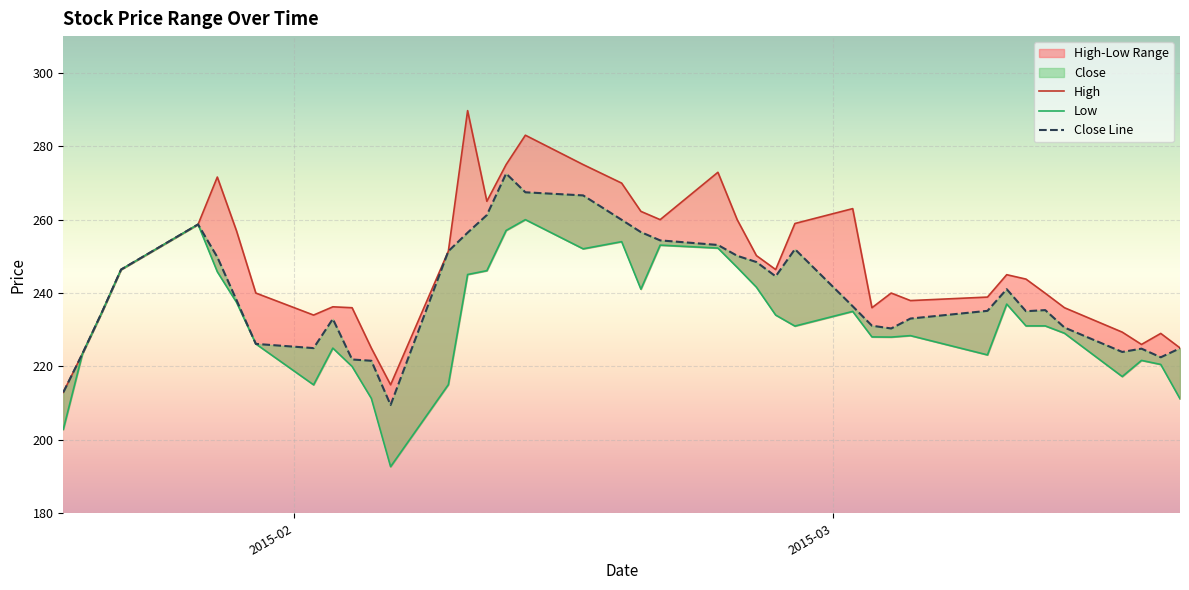

Where is the first local minimum for Close?

2015-02-02